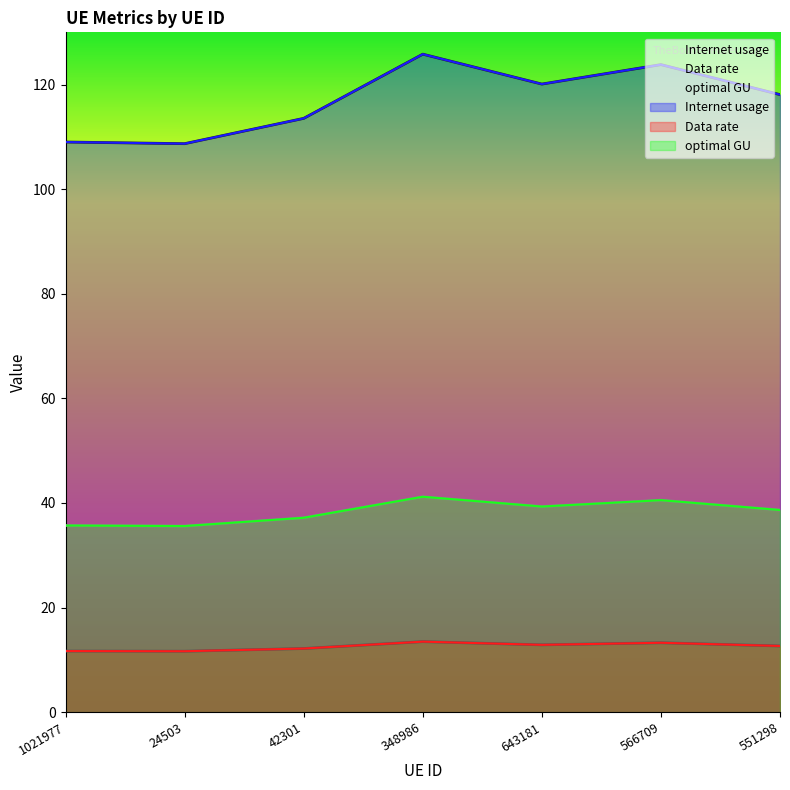

True or false: Data rate has a value of 13.3 at 566709.

True